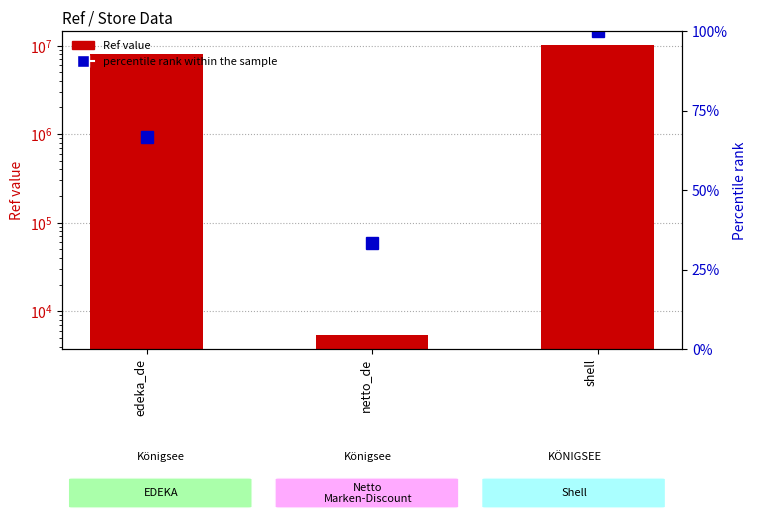

At which label does Ref value reach its minimum?

netto_de